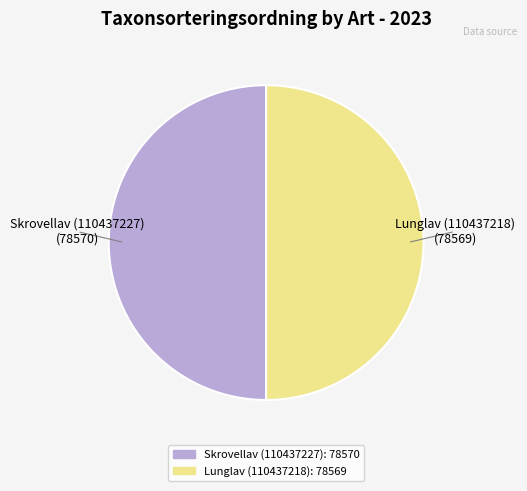

The Lunglav (110437218) slice represents 50% of the pie. True or false?

True